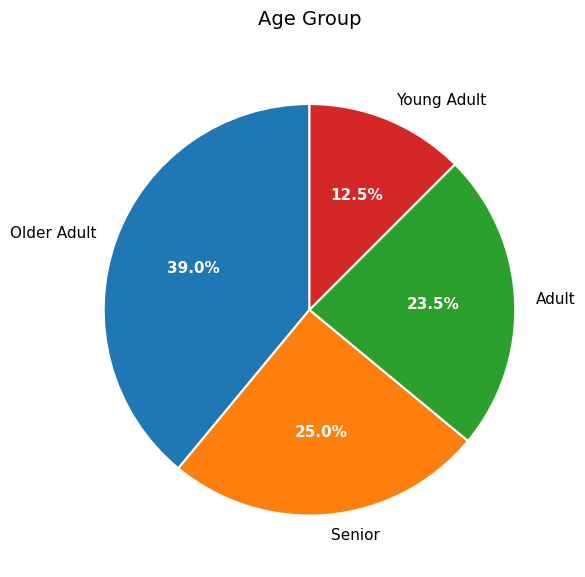

Combined, do Adult and Young Adult account for over 50%?

No